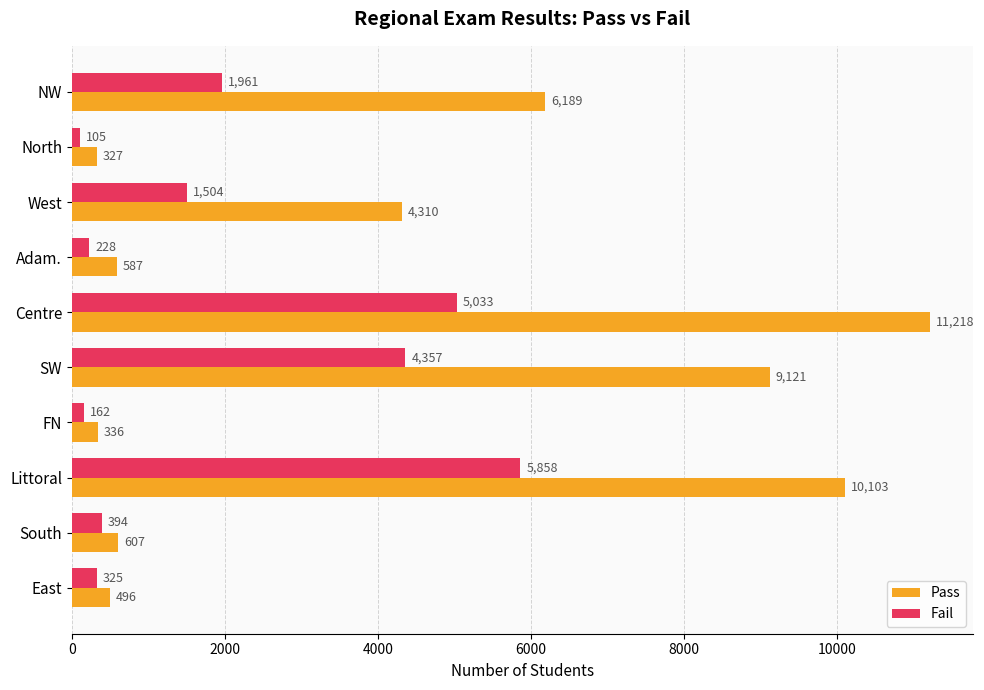

At East, list the series in order from largest to smallest.

Pass, Fail